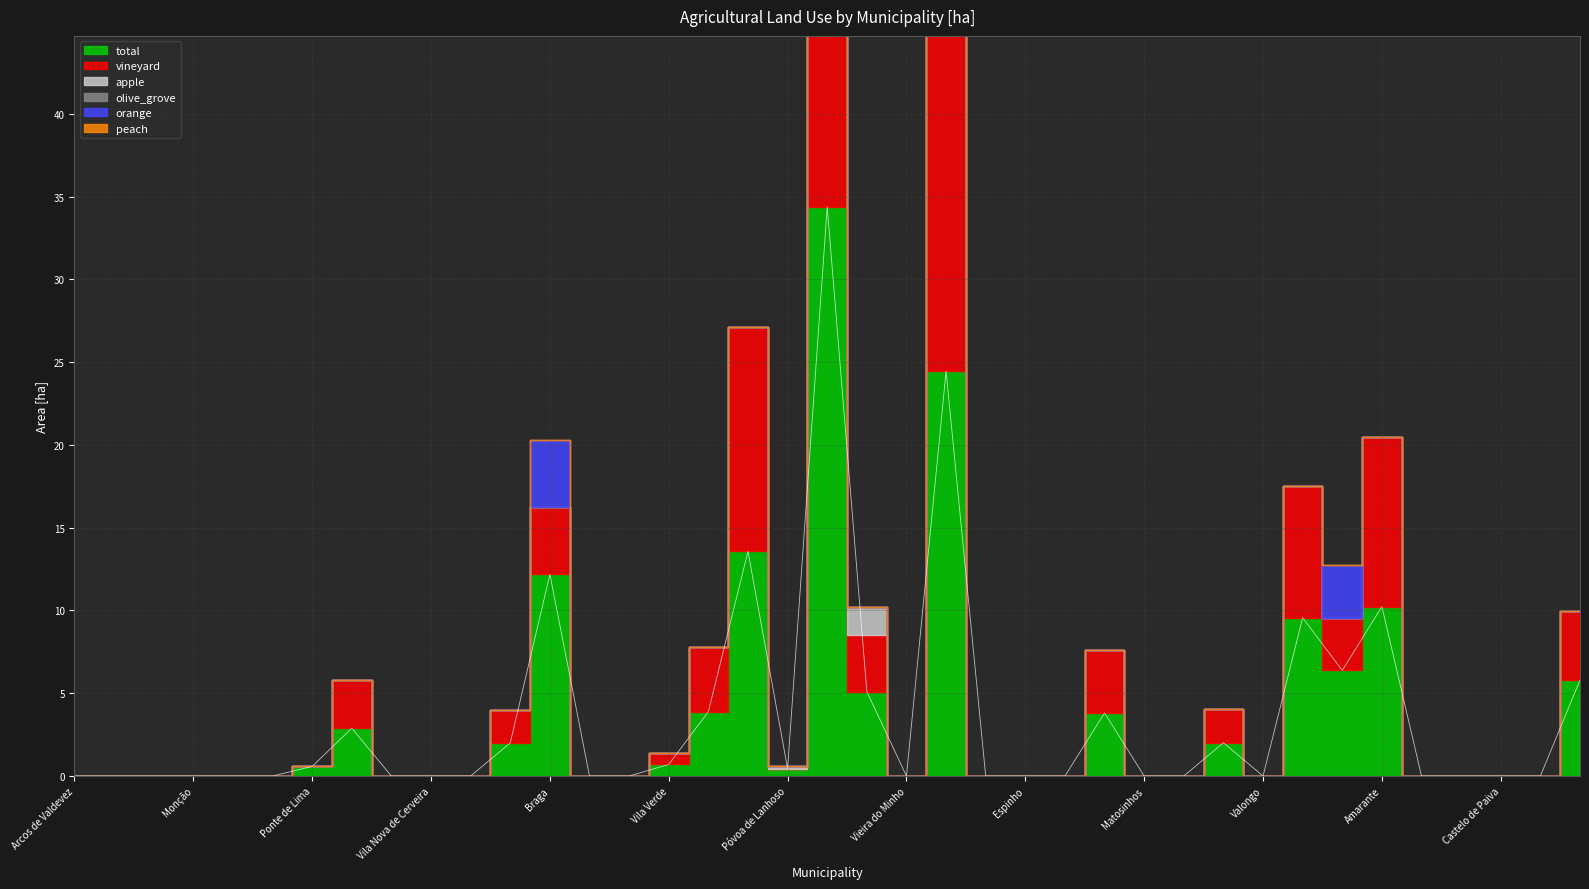

How many distinct data groups are displayed?

6